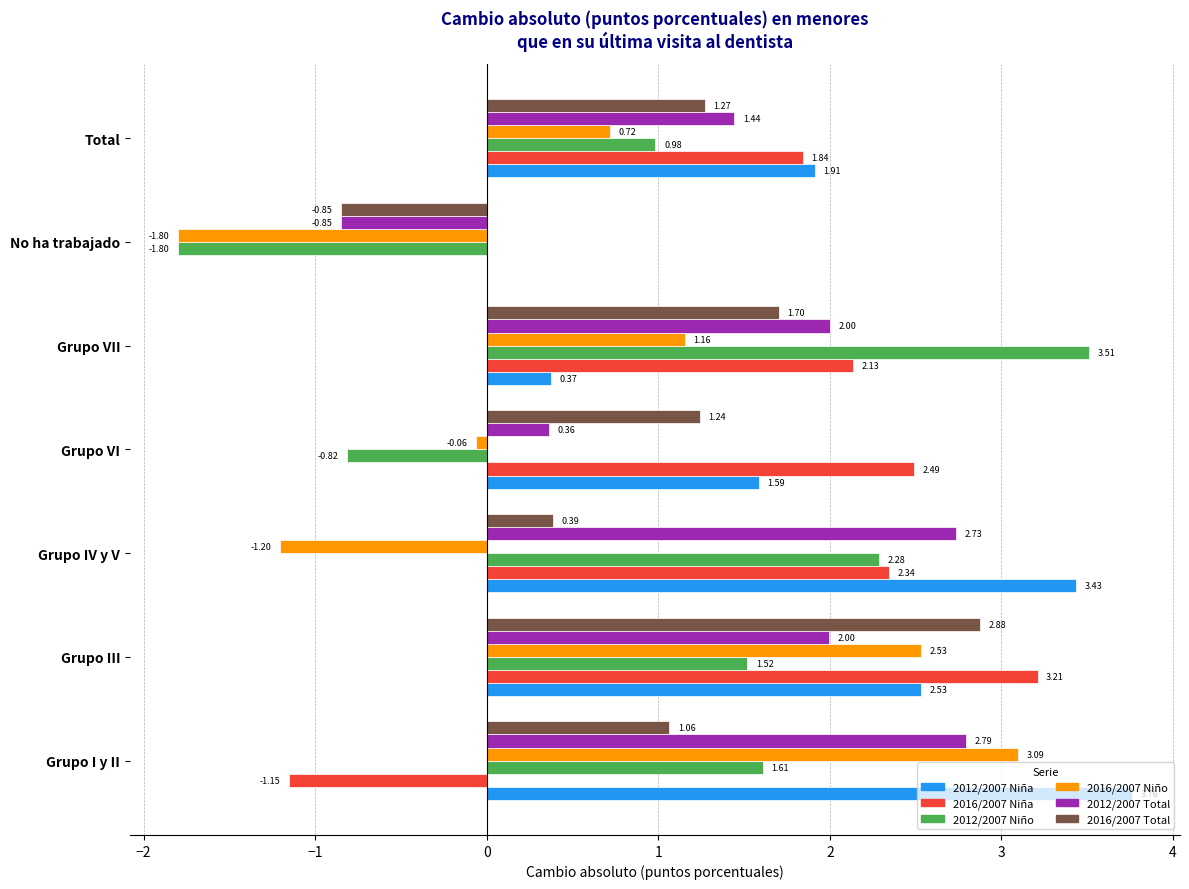

What is the highest value of the 2012/2007 Total series?

2.8